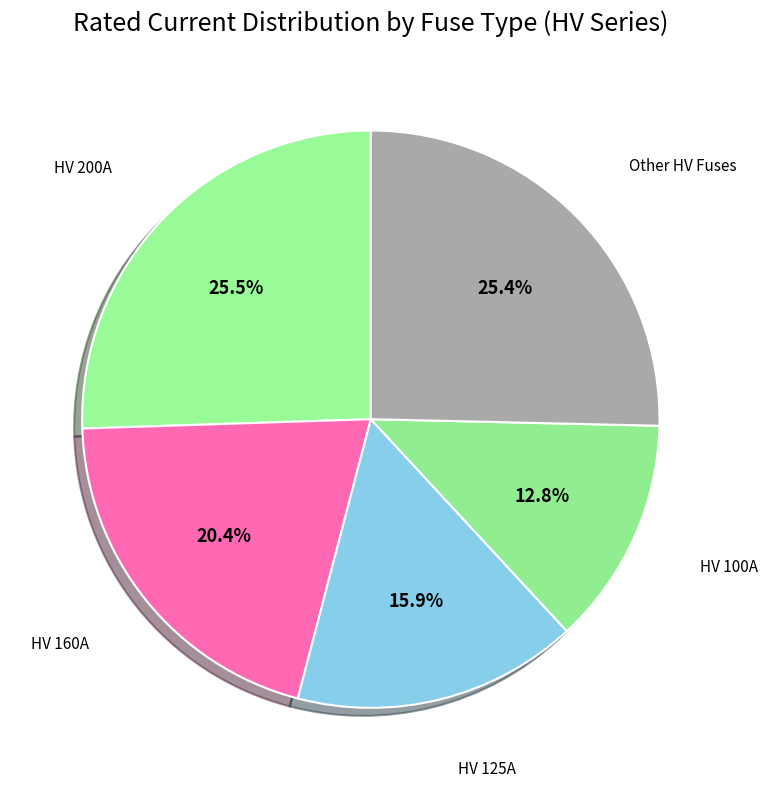

What is the largest slice in the pie chart?

HV 200A